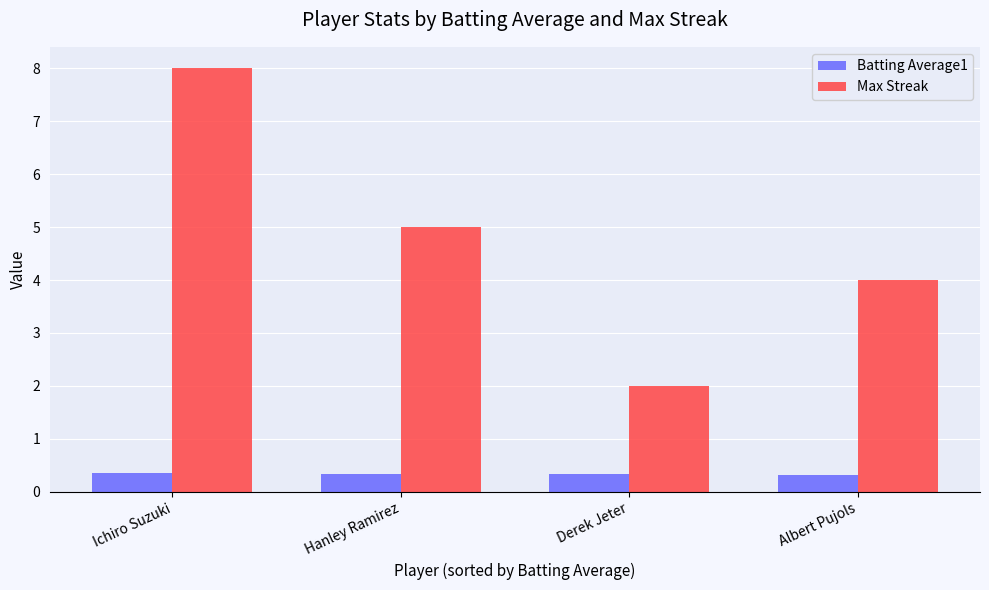

How many data points does each series have?

4